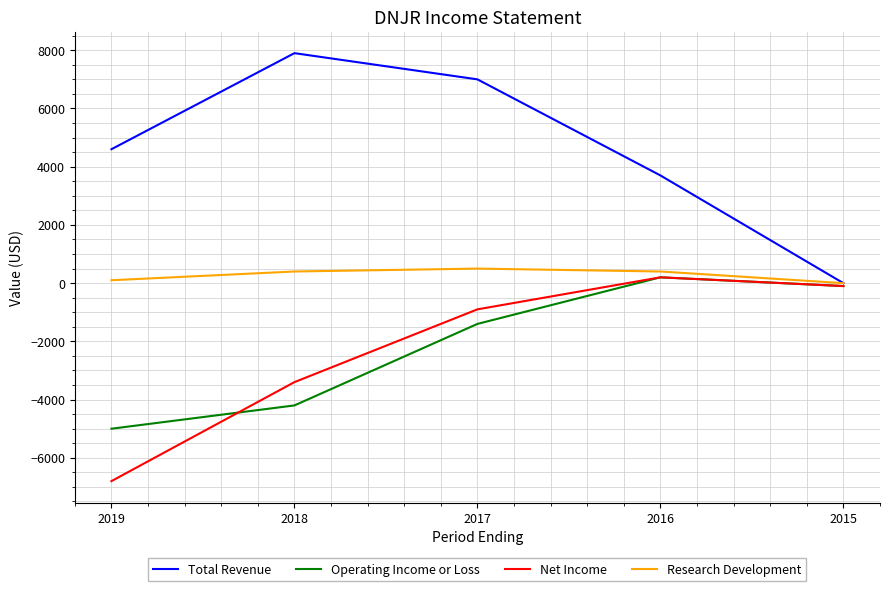

At which label does Net Income first exceed -900?

2016